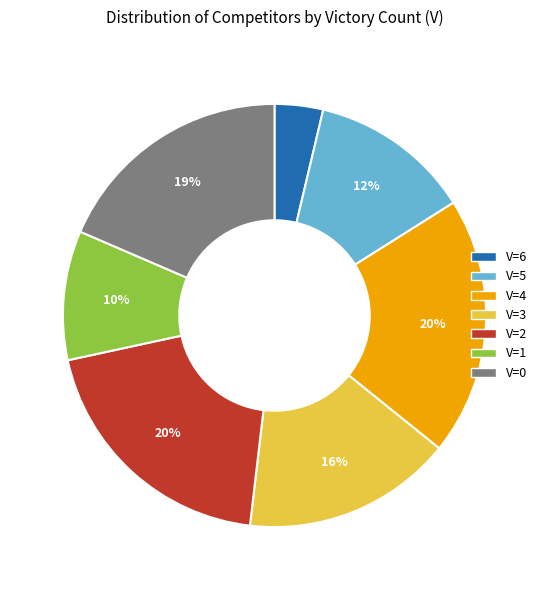

Which category has the smallest portion of the pie?

V=6